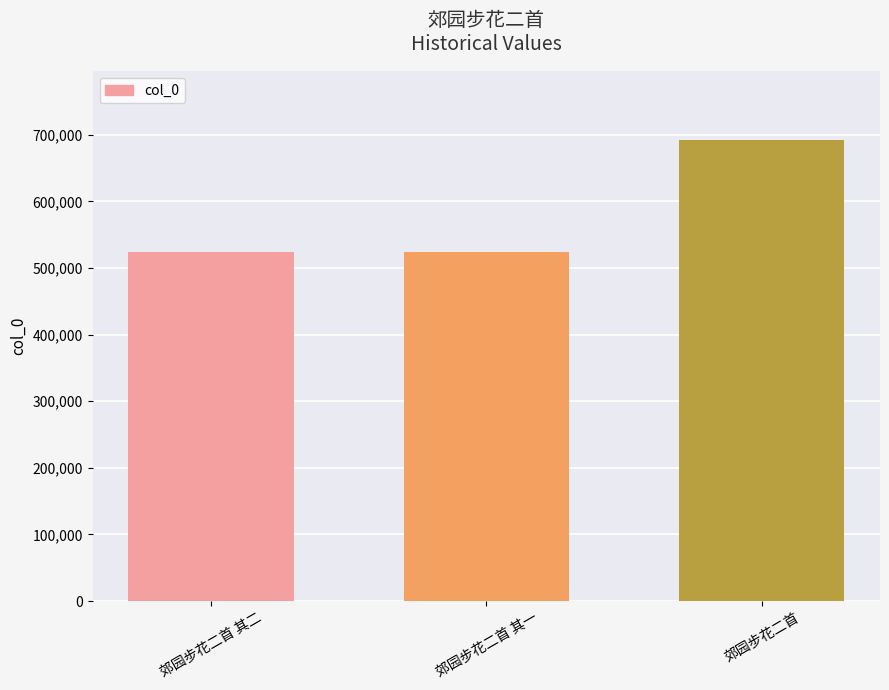

What is the change in value from 郊园步花二首 其一 to 郊园步花二首?

+167417